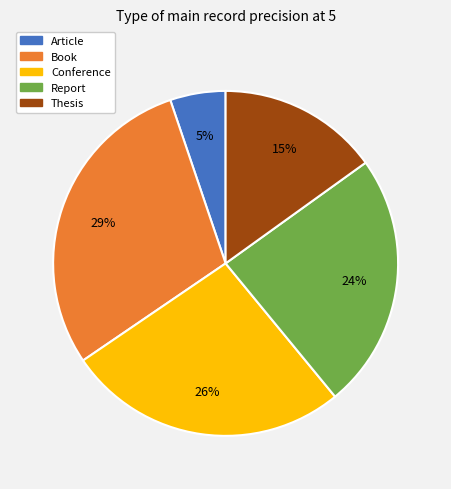

Rank the categories by value from highest to lowest.

Book, Conference, Report, Thesis, Article